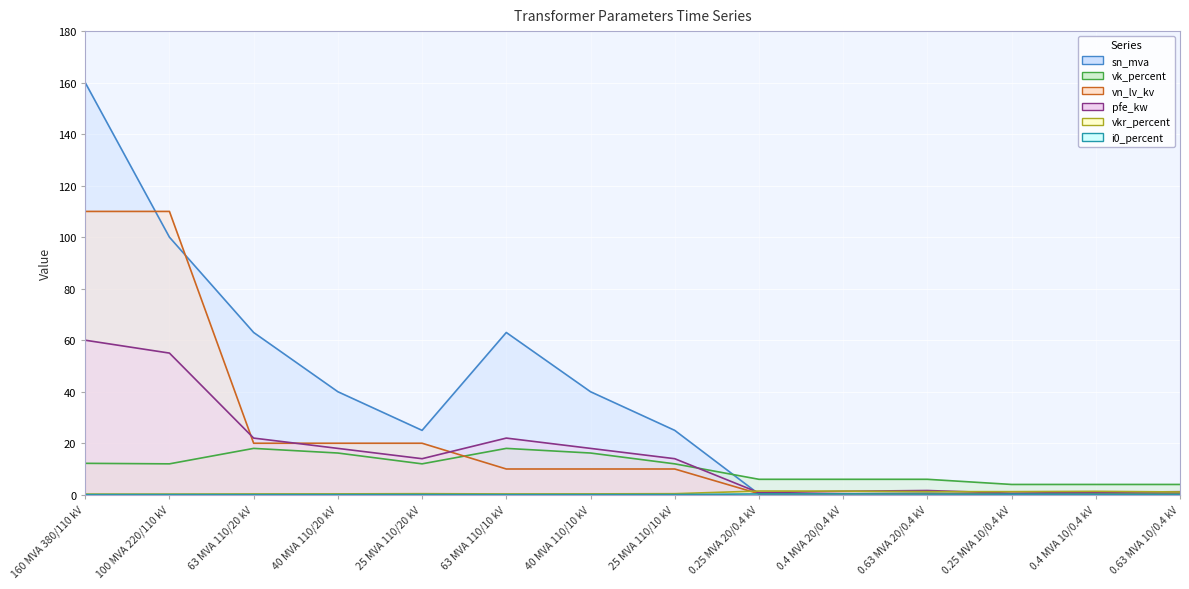

What is the difference between the vn_lv_kv values at 40 MVA 110/10 kV and 0.25 MVA 20/0.4 kV?

9.6